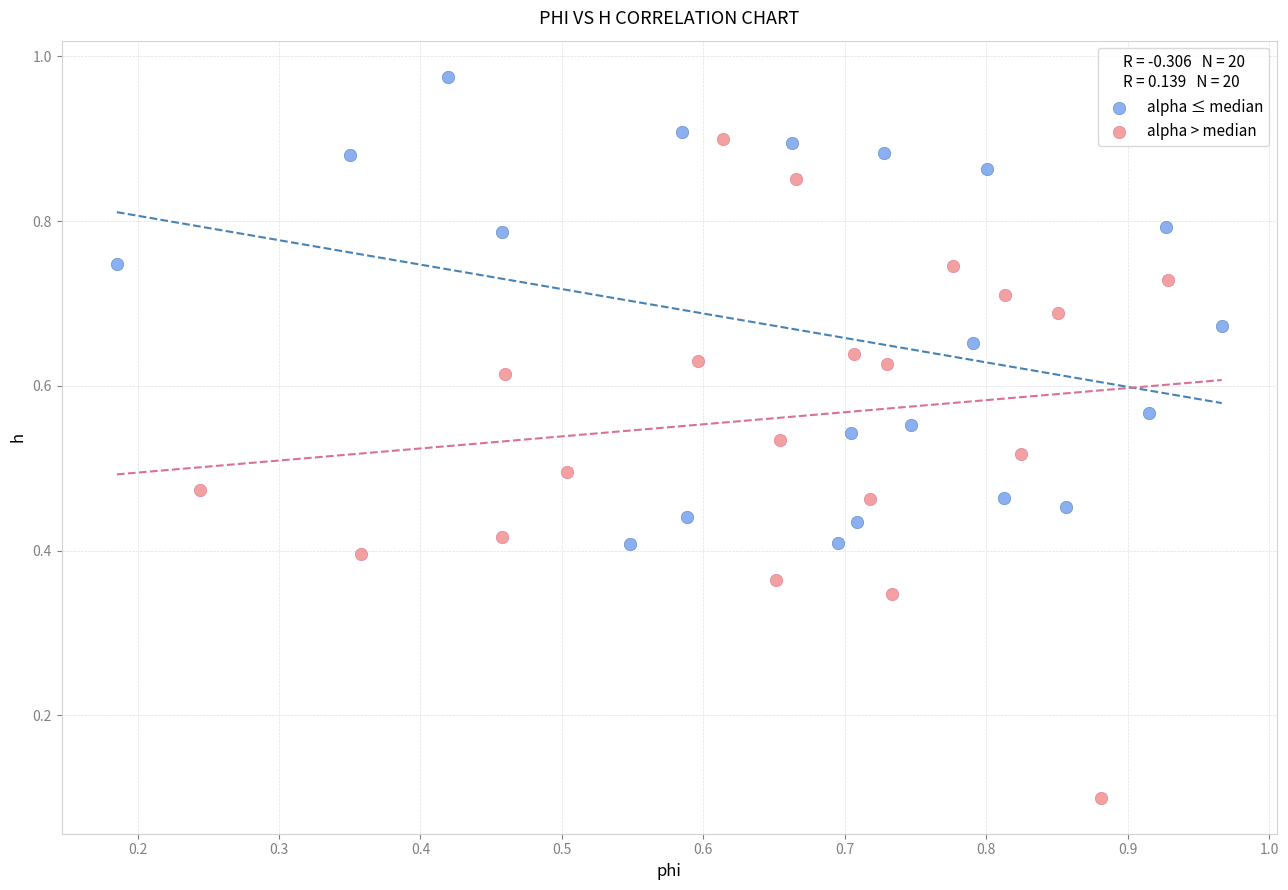

What are all the series names shown in the legend?

alpha ≤ median, alpha > median